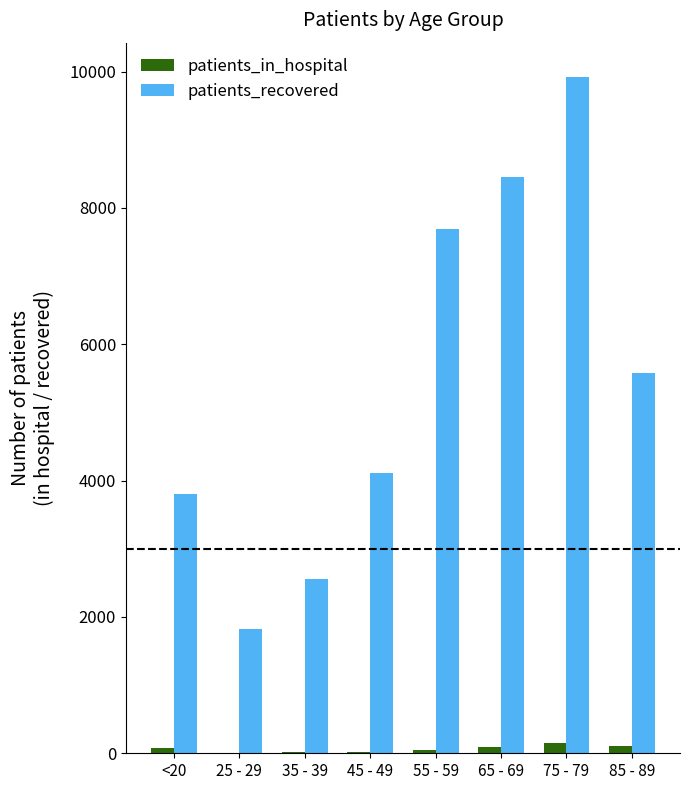

What is the highest value of the patients_recovered series?

9929